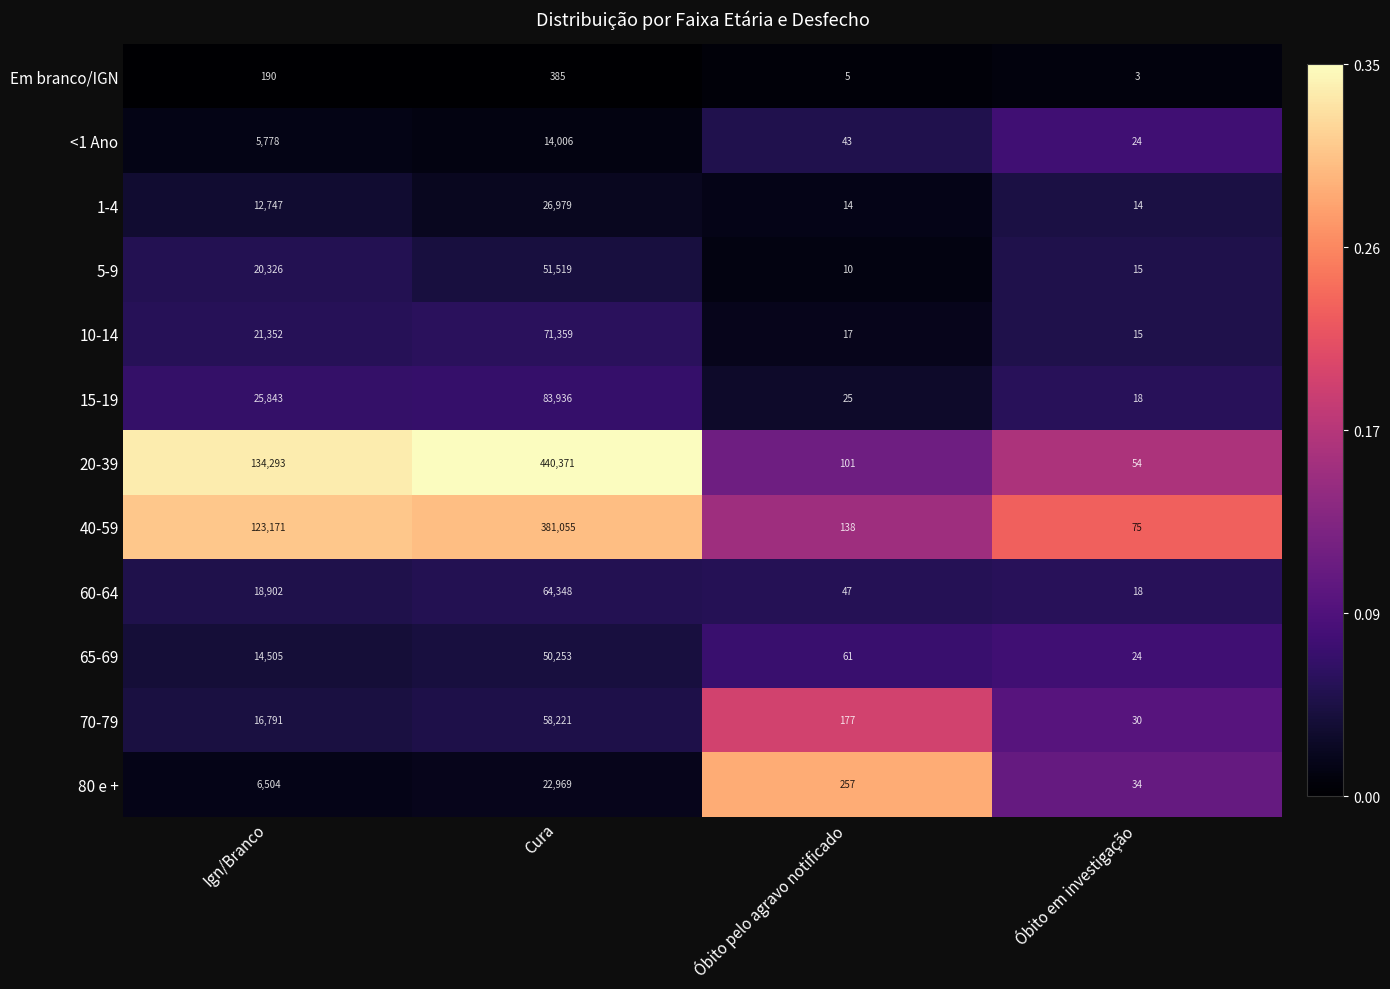

Count the 1-4 values in the range 14 to 26979.

4